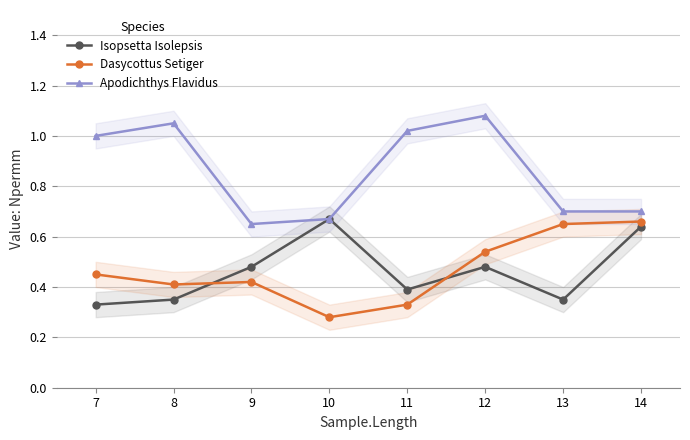

What are all the series names shown in the legend?

Isopsetta Isolepsis, Dasycottus Setiger, Apodichthys Flavidus